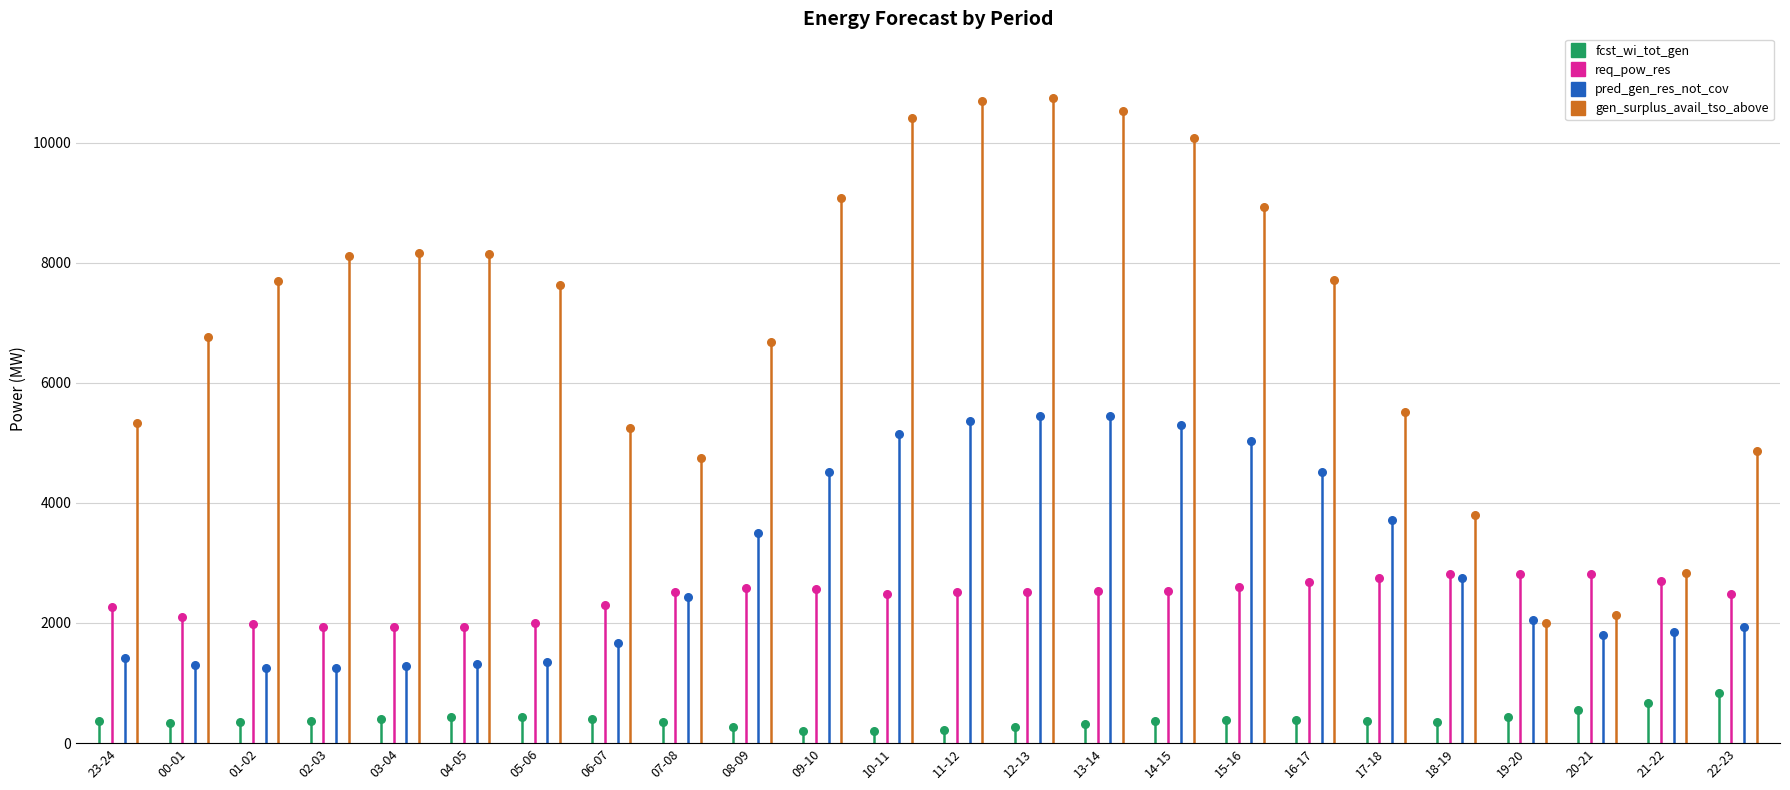

Which series reaches the minimum Y coordinate?

fcst_wi_tot_gen